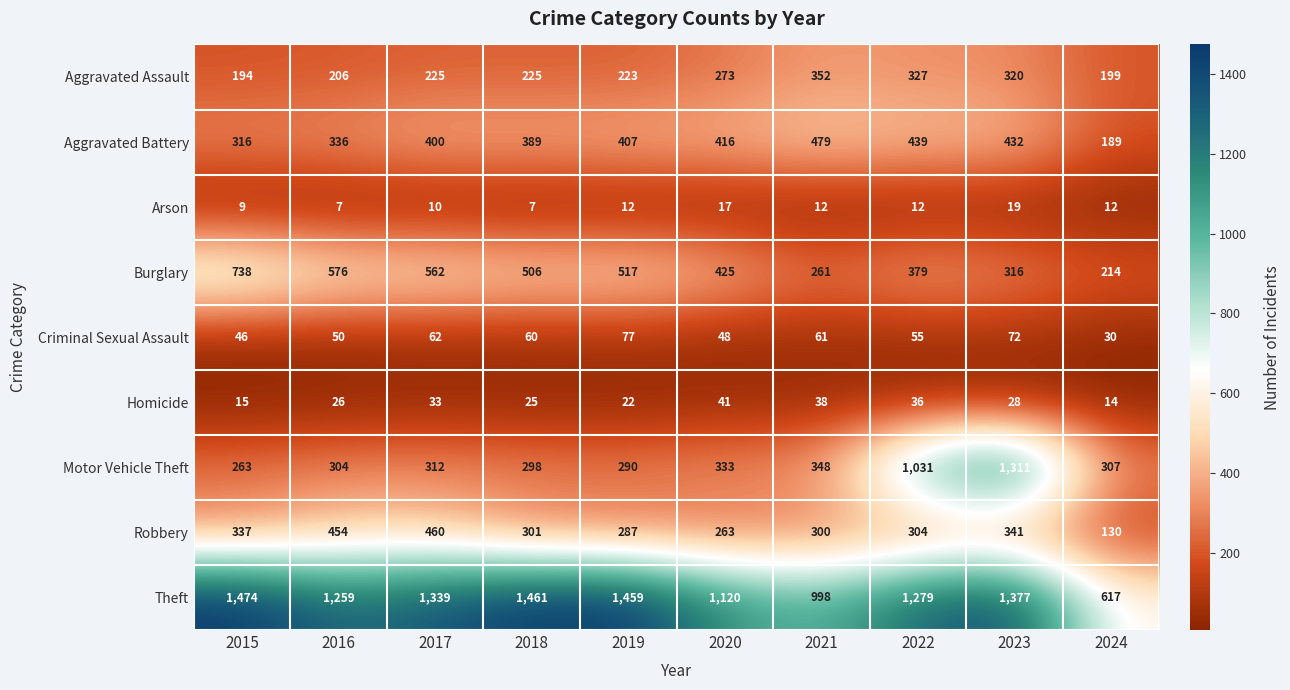

How many data points does each series have?

10